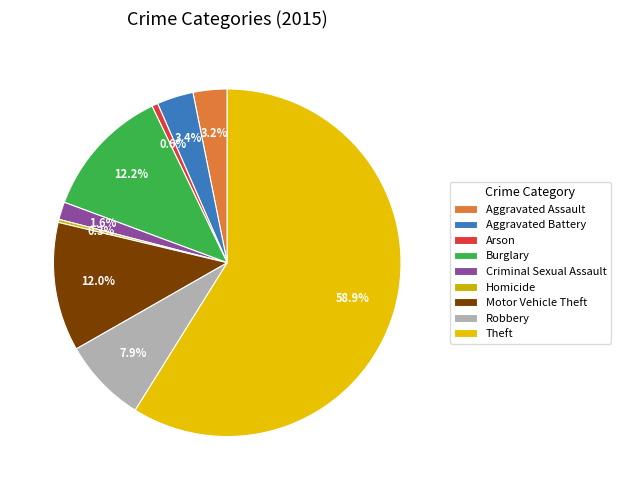

Is it true that Aggravated Battery is 1% of the pie?

False